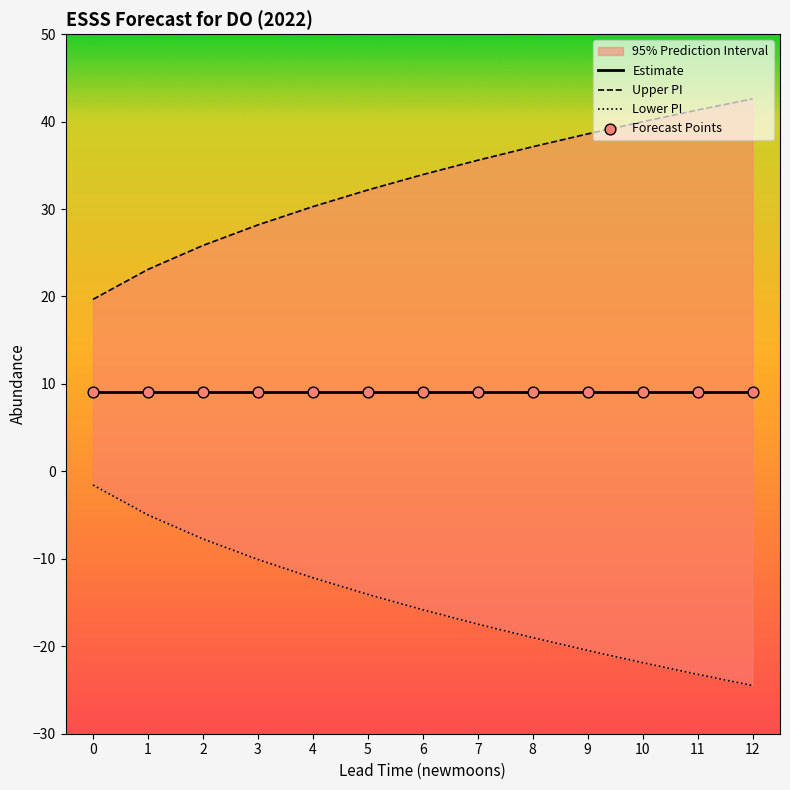

Which series contains the highest Y value?

upper_pi